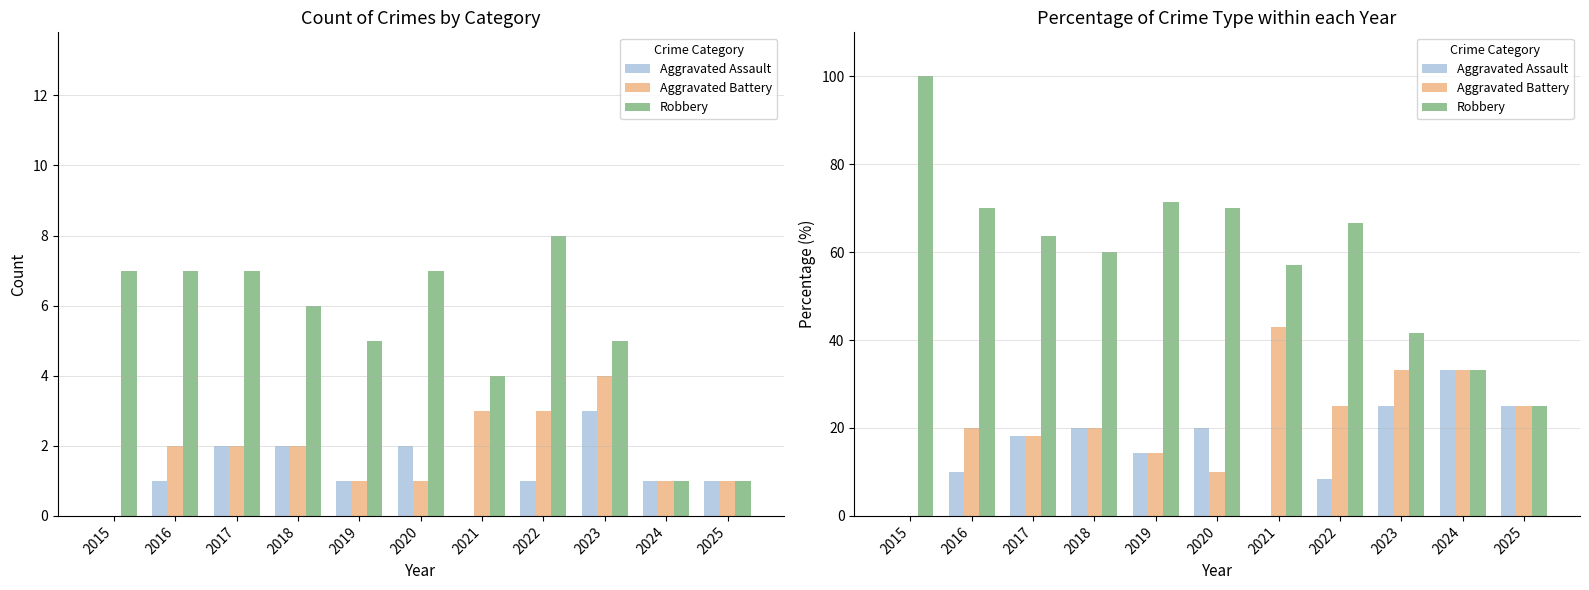

Which series has the largest total across all categories?

Robbery